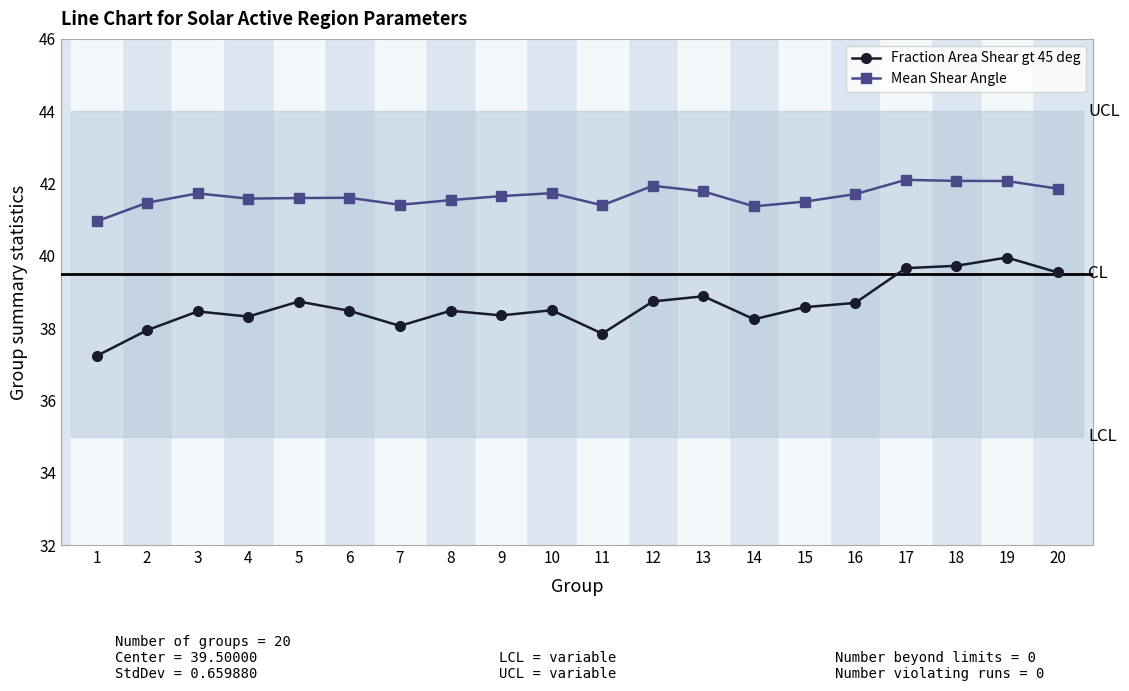

True or false: Mean Shear Angle has a value of 41.9 at 12.

True